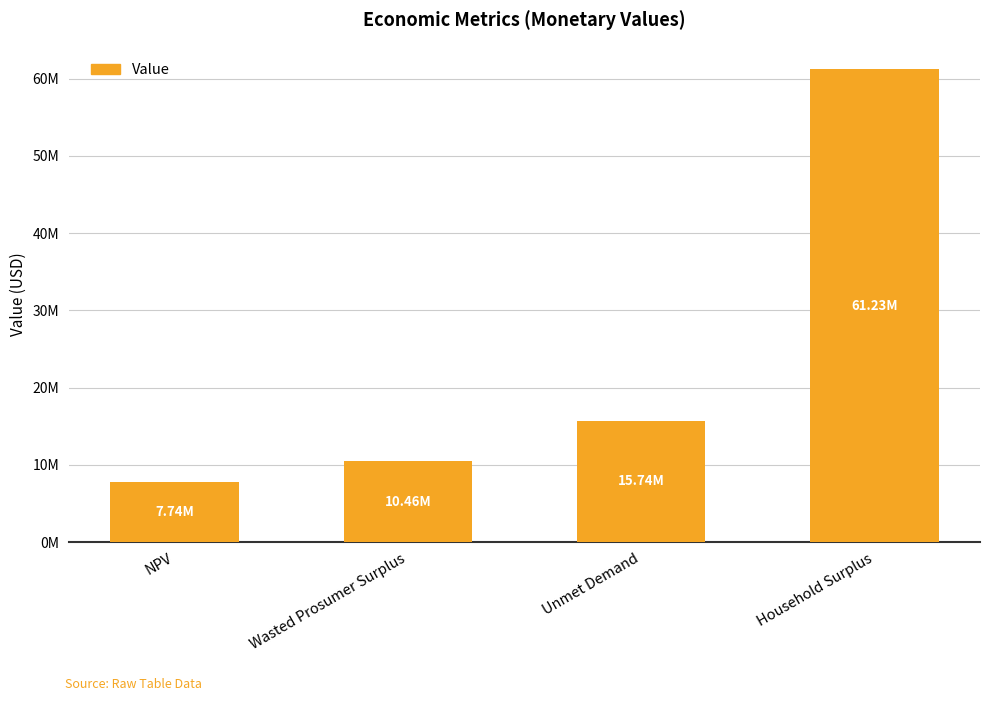

List the labels in order of value, smallest first.

NPV, Wasted Prosumer Surplus, Unmet Demand, Household Surplus